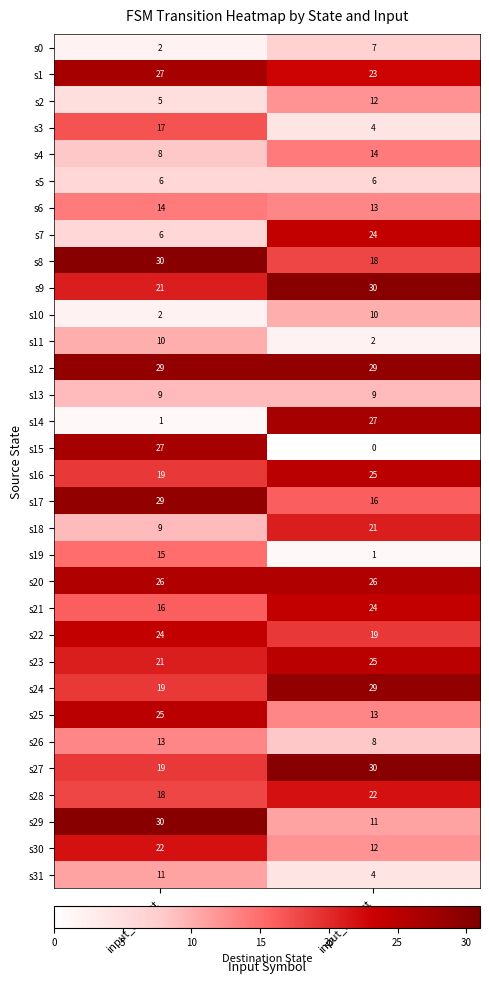

List the labels in order of s15 value, largest first.

input_a_dest, input_b_dest